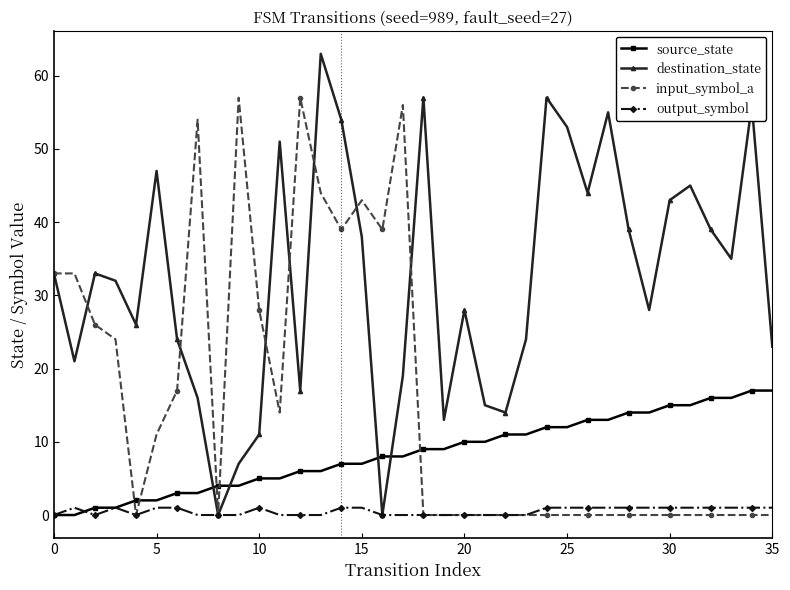

Reading left to right, list all the values displayed in this chart.

source_state: 0	0	1	1	2	2	3	3	4	4	5	5	6	6	7	7	8	8	9	9	10	10	11	11	12	12	13	13	14	14	15	15	16	16	17	17
destination_state: 33	21	33	32	26	47	24	16	0	7	11	51	17	63	54	38	0	19	57	13	28	15	14	24	57	53	44	55	39	28	43	45	39	35	56	23
input_symbol_a: 33	33	26	24	0	11	17	54	0	57	28	14	57	44	39	43	39	56	0	0	0	0	0	0	0	0	0	0	0	0	0	0	0	0	0	0
output_symbol: 0	1	0	1	0	1	1	0	0	0	1	0	0	0	1	1	0	0	0	0	0	0	0	0	1	1	1	1	1	1	1	1	1	1	1	1